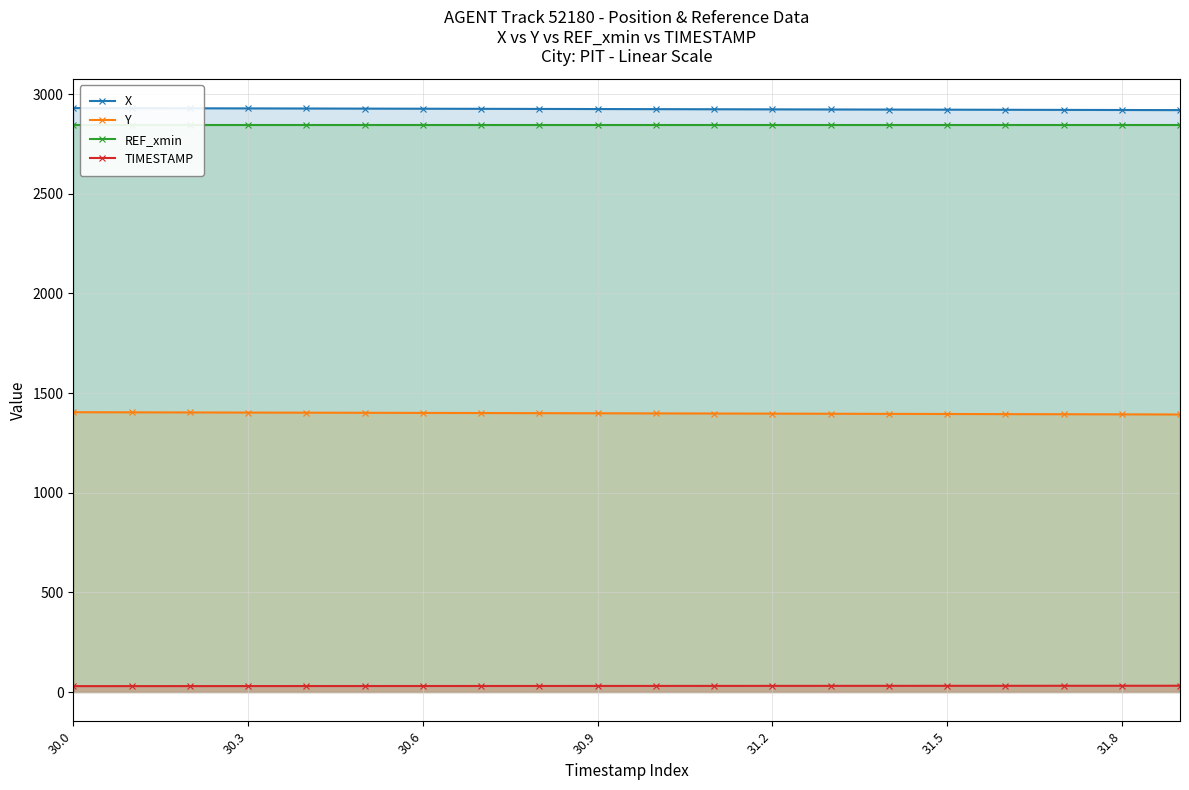

What are all the series names shown in the legend?

X, Y, REF_xmin, TIMESTAMP